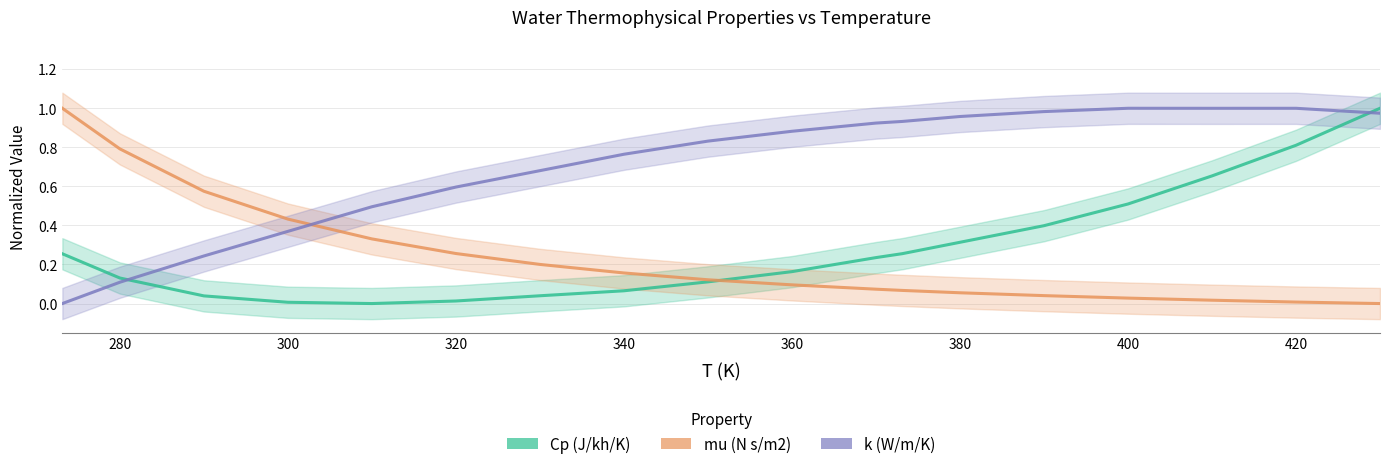

Reading left to right, transcribe all the data shown in this chart.

Cp (J/kh/K): 0.3	0.1	0.0	0.0	0.0	0.0	0.0	0.1	0.1	0.2	0.2	0.3	0.3	0.4	0.5	0.7	0.8	1.0
mu (N s/m2): 1.0	0.8	0.6	0.4	0.3	0.3	0.2	0.2	0.1	0.1	0.1	0.1	0.1	0.0	0.0	0.0	0.0	0.0
k (W/m/K): 0.0	0.1	0.2	0.4	0.5	0.6	0.7	0.8	0.8	0.9	0.9	0.9	1.0	1.0	1.0	1.0	1.0	1.0